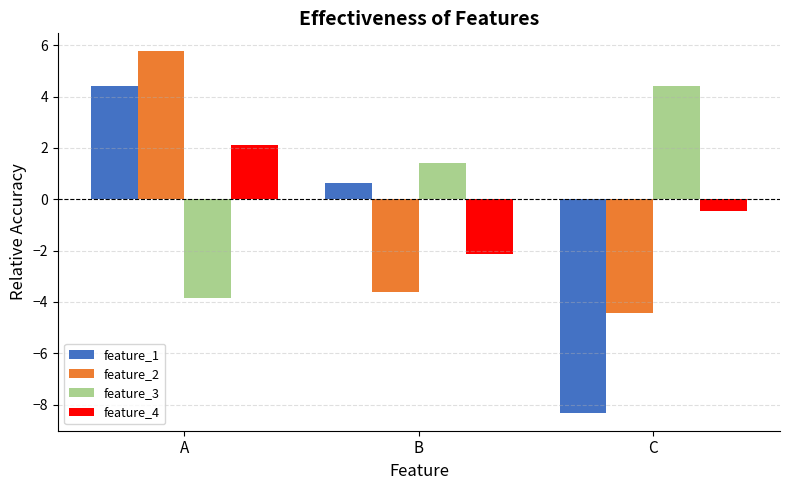

What is the highest value of the feature_4 series?

2.1